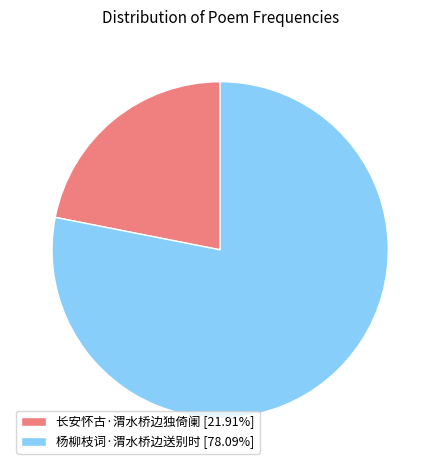

Is the sum of 长安怀古·渭水桥边独倚阑 [21.91%] and 杨柳枝词·渭水桥边送别时 [78.09%] greater than half?

Yes